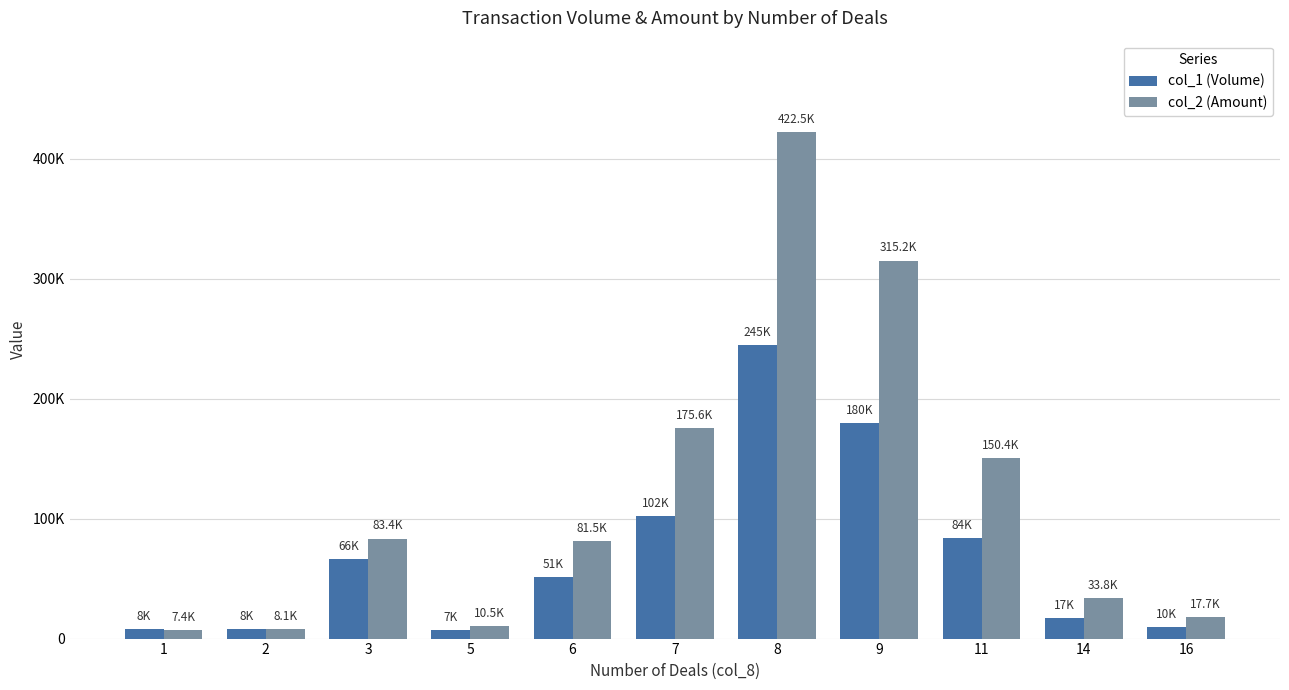

List the labels in order of col_1 (Volume) value, largest first.

8, 9, 7, 11, 3, 6, 14, 16, 1, 2, 5